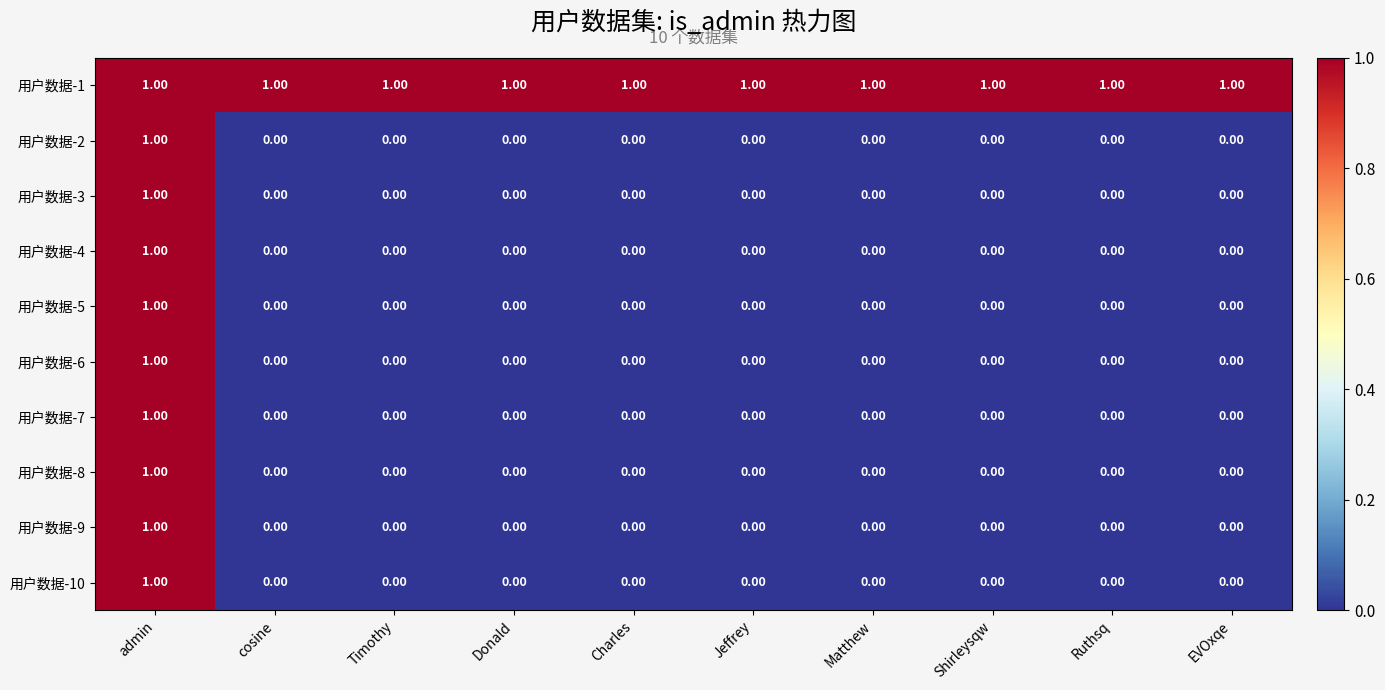

How many values in 用户数据-7 are above zero?

1